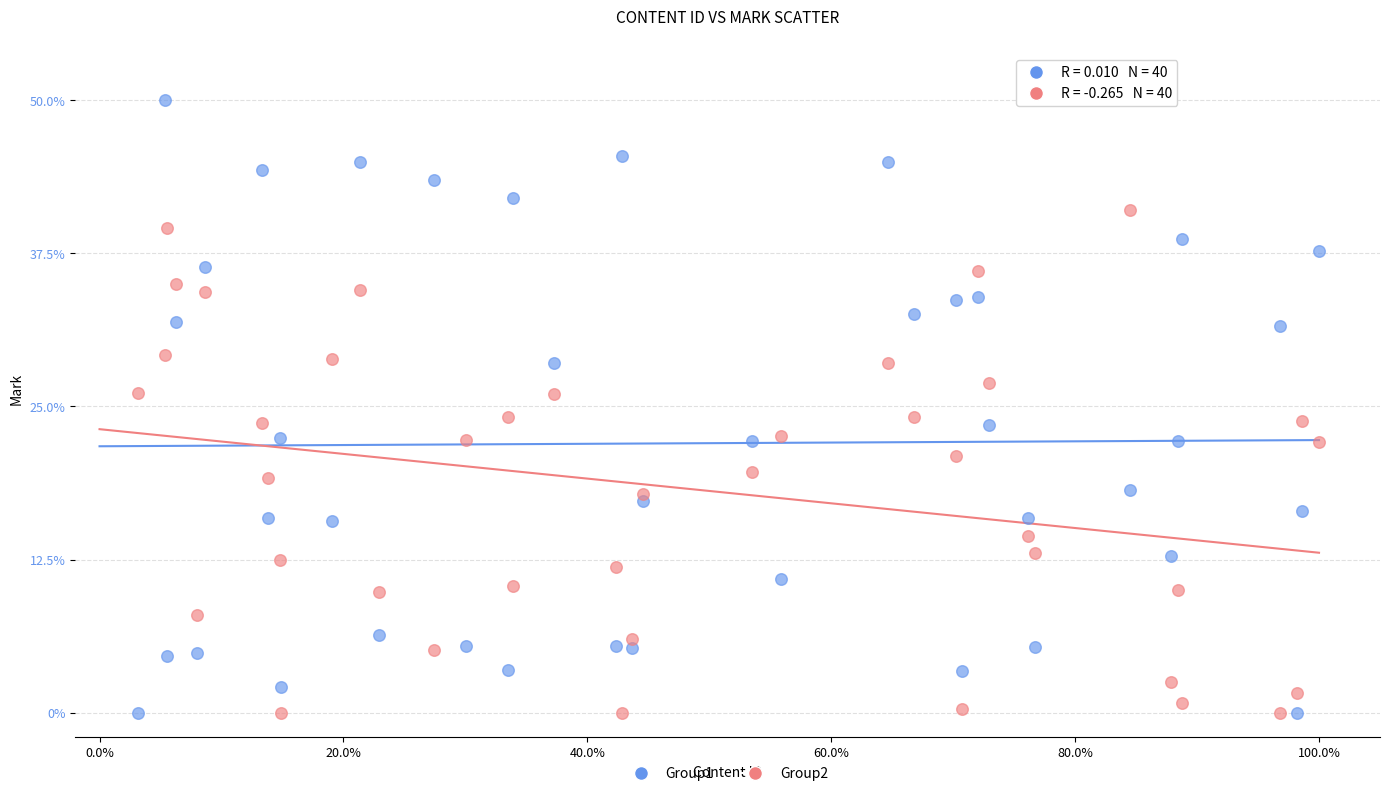

What is the X range (max minus min) for the scatter plot?

1.0